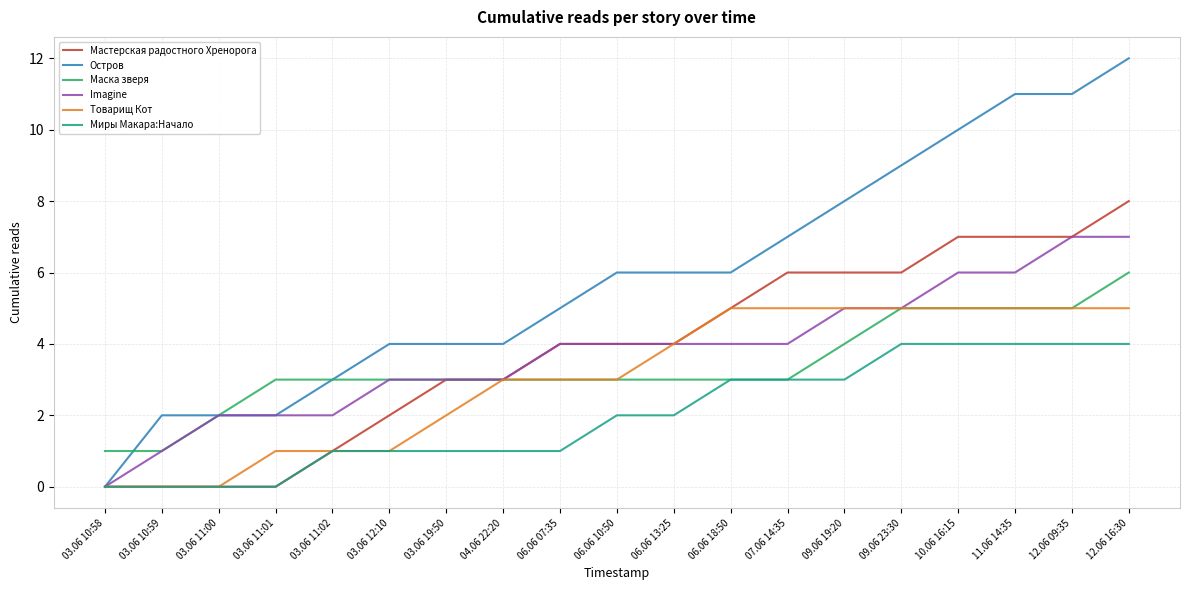

What is the difference between the highest and lowest values at 12.06 16:30?

8